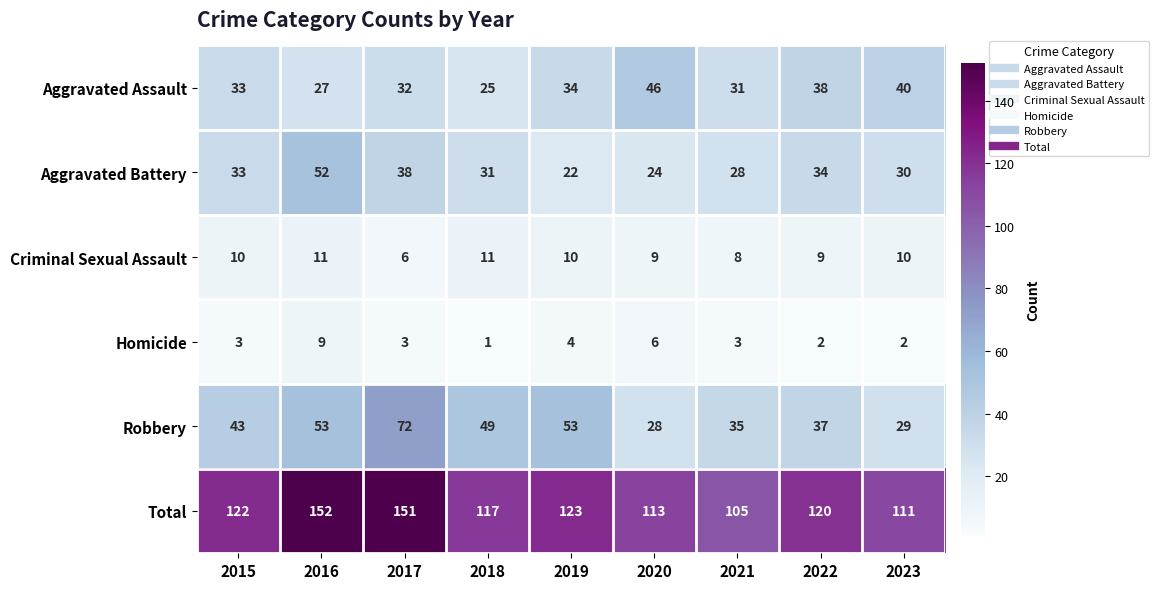

Is it true that Aggravated Battery equals 8 at 2019?

False